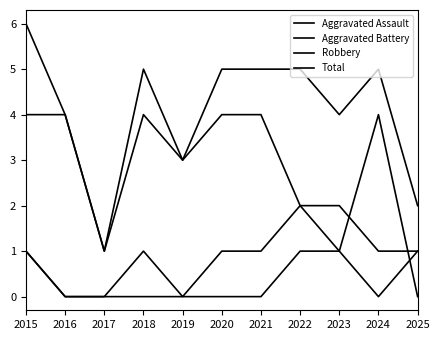

How many lines are shown in the chart?

4